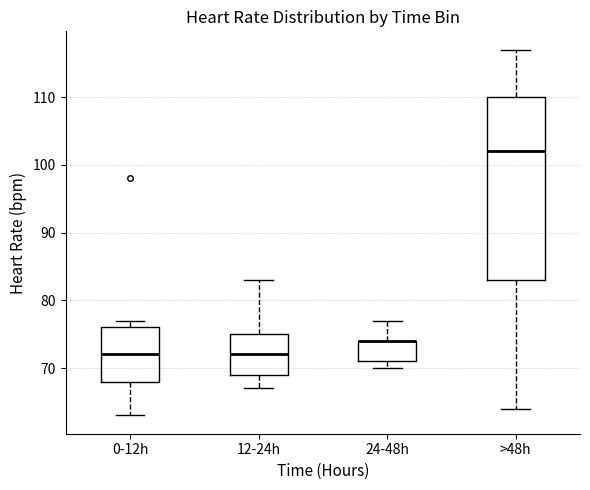

Reading left to right, read every box against the y-axis: the position of its median line, the range the box covers, and the ends of its whiskers. The values are not printed on the chart, so give them approximately, as read against the axis.

0-12h: median 72, box 68 to 76, whiskers 63 to 77
12-24h: median 72, box 69 to 75, whiskers 67 to 83
24-48h: median 74 (drawn on the box's upper edge), box 71 to 74, whiskers 70 to 77
>48h: median 102, box 83 to 110, whiskers 64 to 117